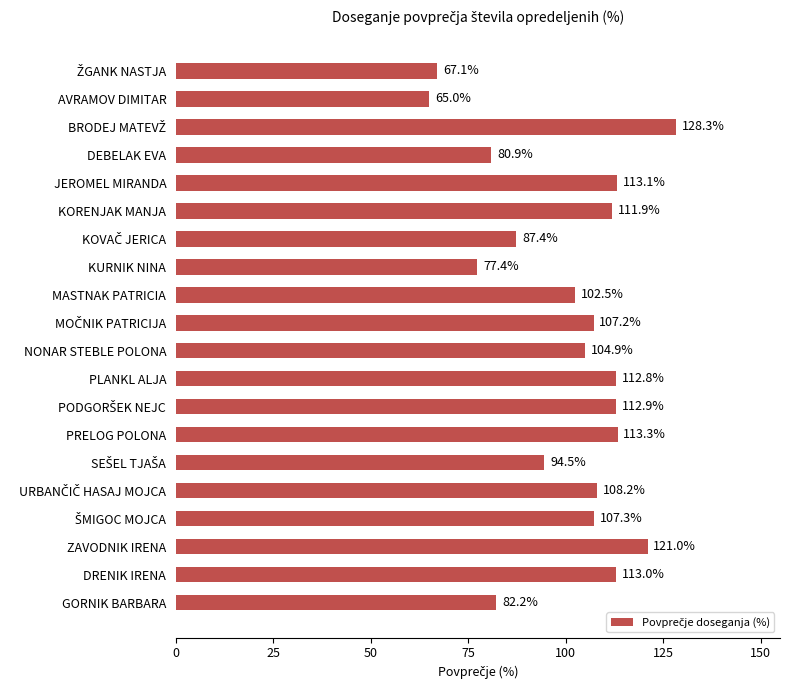

What is the difference between the second highest and second lowest values?

53.9